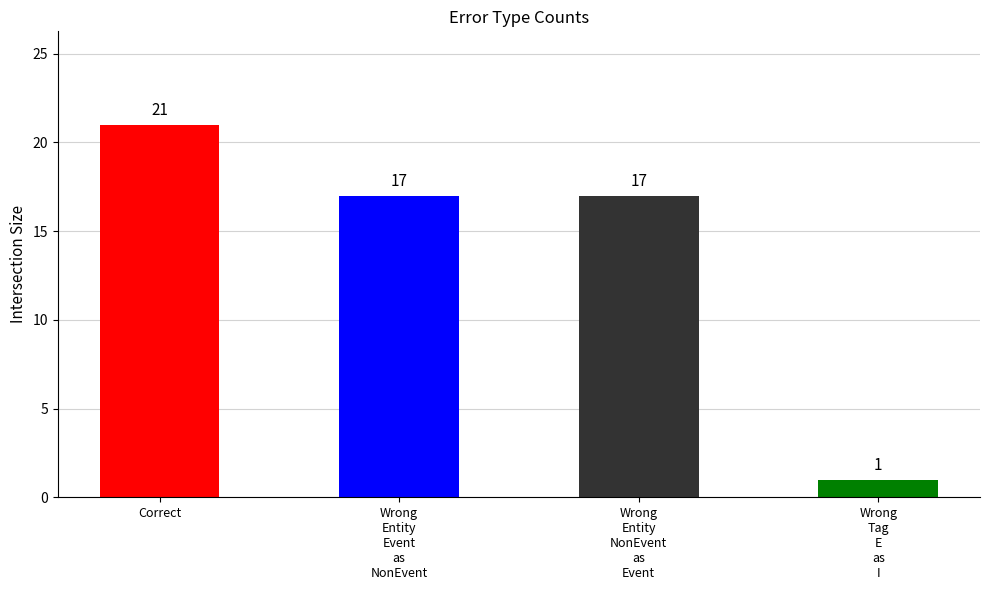

True or false: the data shows 26 at Wrong
Entity
NonEvent
as
Event.

False